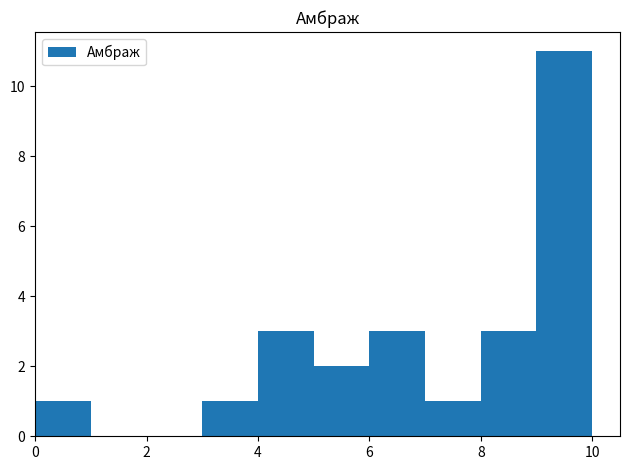

How tall is the bar that spans 9 to 10 on the x-axis? The values are not printed on the chart, so give them approximately, as read against the axis.

11